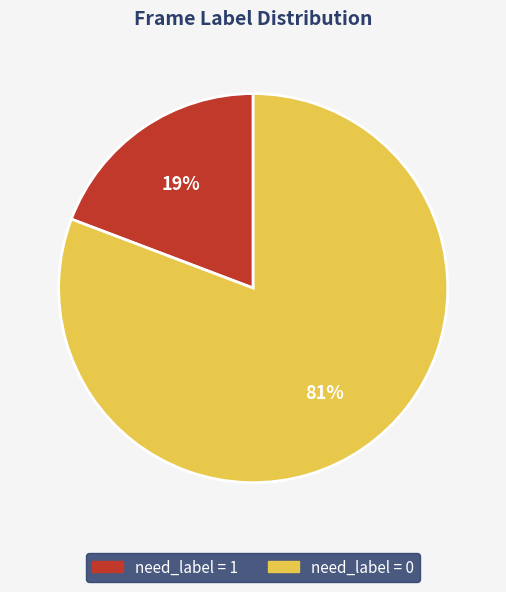

Between need_label = 1 and need_label = 0, which is larger?

need_label = 0